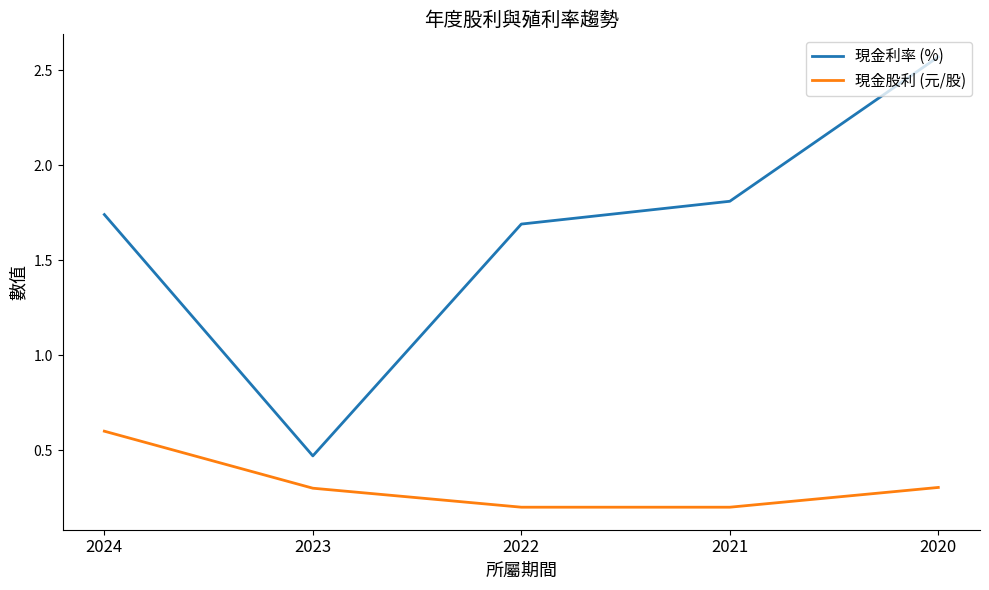

What is the spread (max minus min) of values at 2020?

2.3